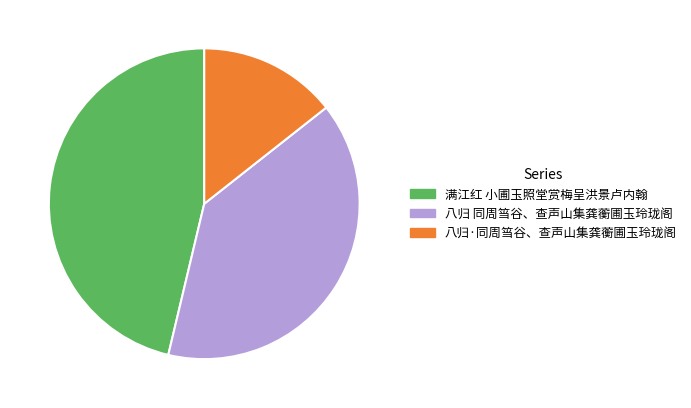

Do 八归·同周筜谷、查声山集龚蘅圃玉玲珑阁 and 八归 同周筜谷、查声山集龚蘅圃玉玲珑阁 together represent more than half of the pie?

Yes